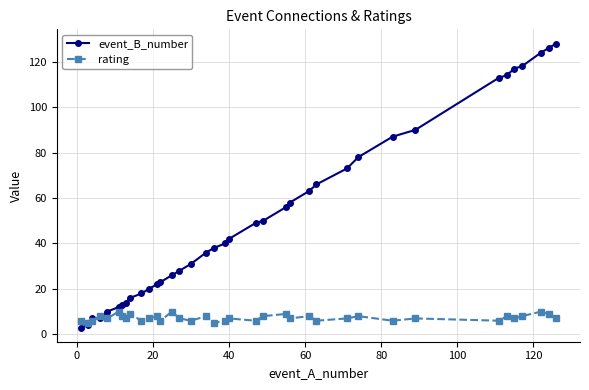

What is the difference between the maximum and minimum values in the event_B_number series?

125